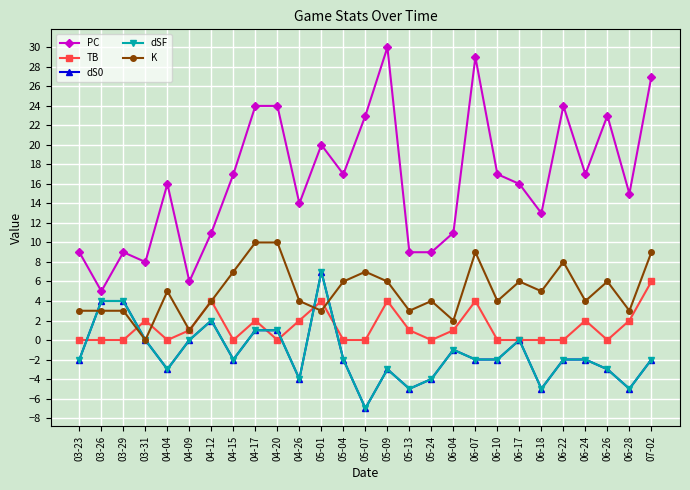

At which category is the sum across all series the highest?

05-01